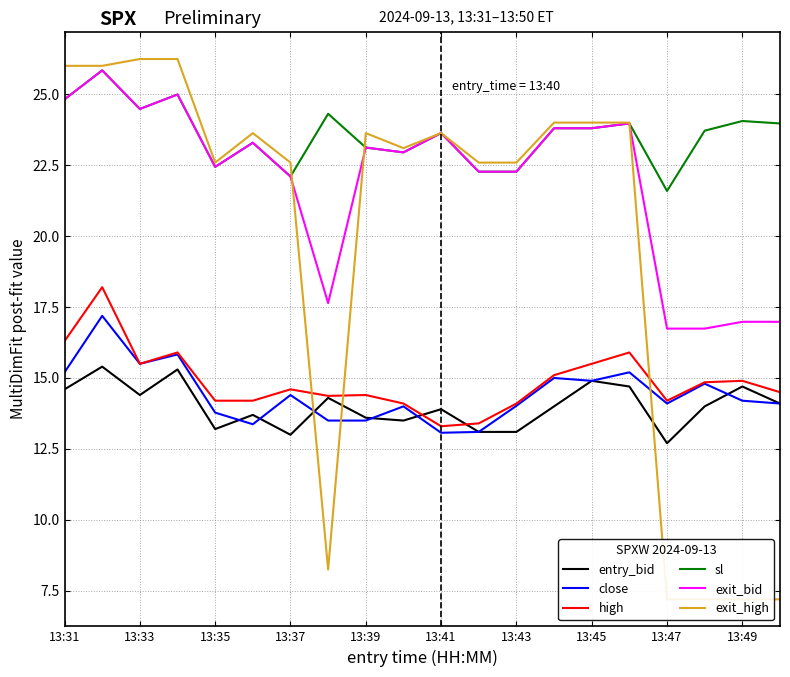

What is the lowest value of the entry_bid series?

12.7